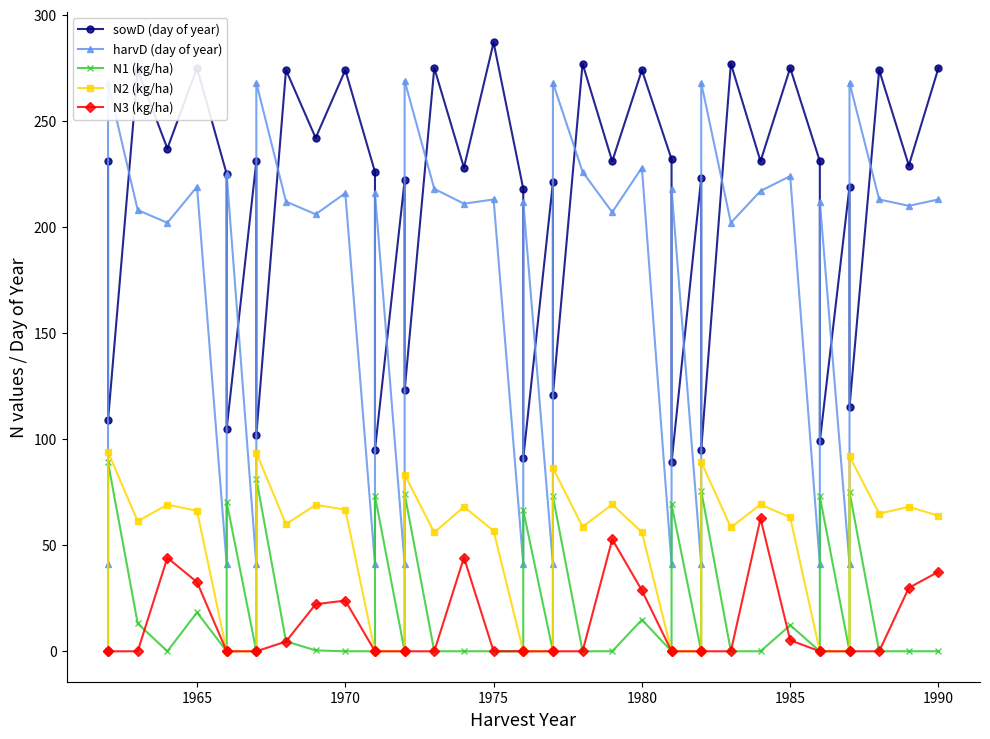

True or false: N3 (kg/ha) and N2 (kg/ha) intersect in this chart.

False